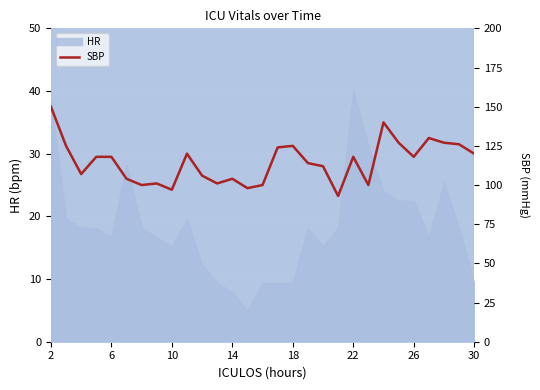

What is the average value?

115